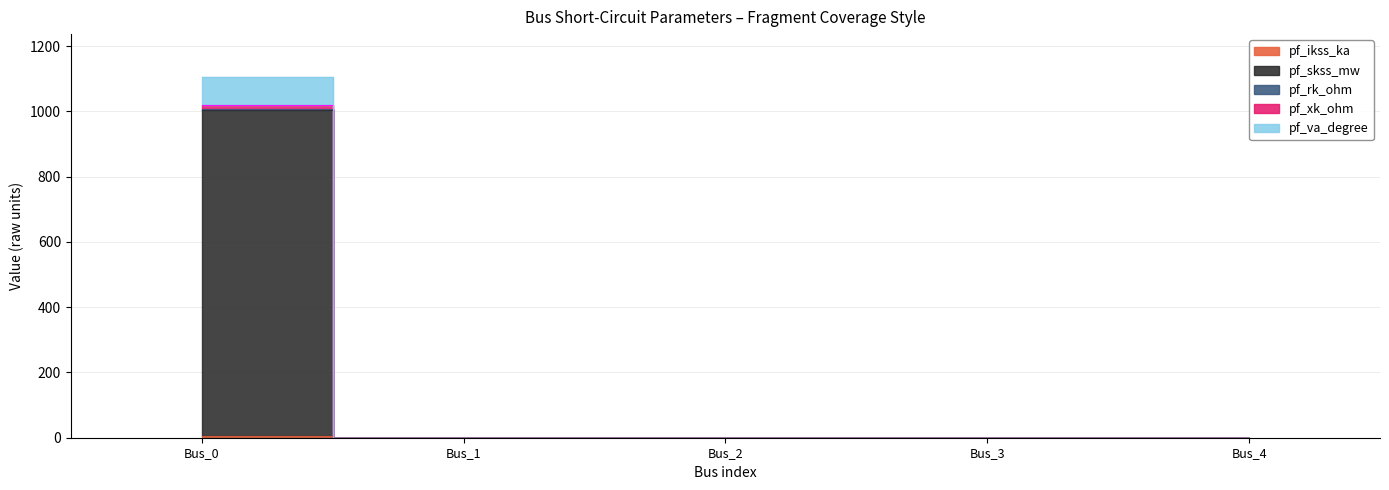

Reading left to right, extract all data points from this chart.

pf_ikss_ka: Bus_0=5.2	Bus_1=0.0	Bus_2=0.0	Bus_3=0.0	Bus_4=0.0
pf_skss_mw: Bus_0=1005.2	Bus_1=0.0	Bus_2=0.0	Bus_3=0.0	Bus_4=0.0
pf_rk_ohm: Bus_0=1006.6	Bus_1=0.0	Bus_2=0.0	Bus_3=0.0	Bus_4=0.0
pf_xk_ohm: Bus_0=1019.8	Bus_1=0.0	Bus_2=0.0	Bus_3=0.0	Bus_4=0.0
pf_va_degree: Bus_0=1104.1	Bus_1=0.0	Bus_2=0.0	Bus_3=0.0	Bus_4=0.0